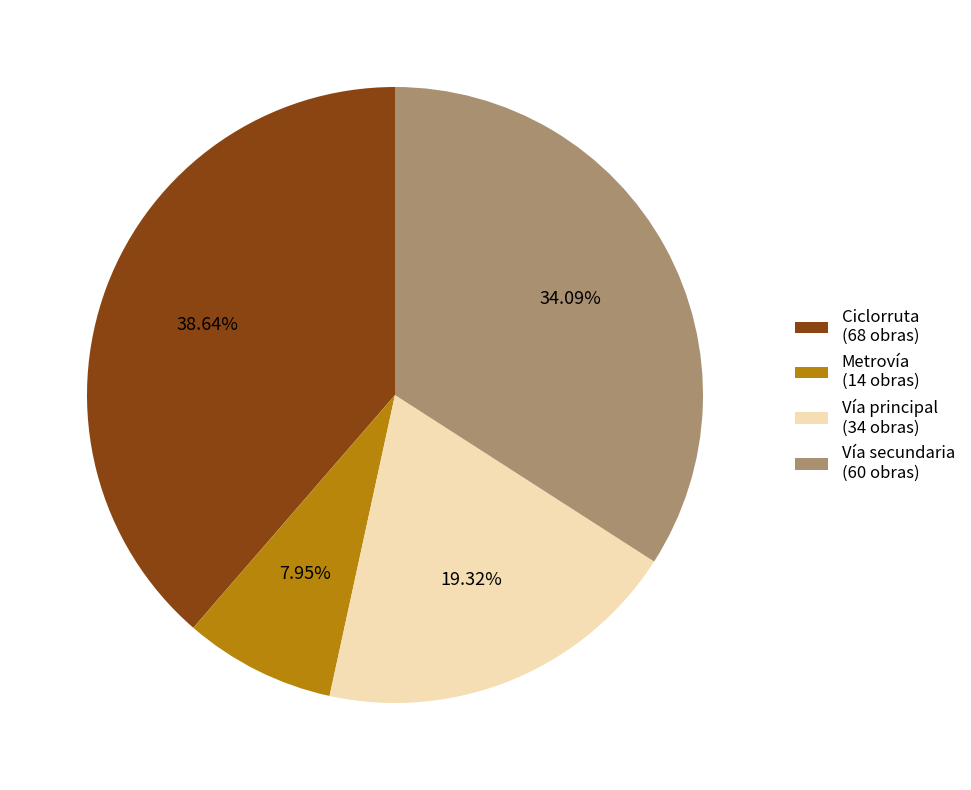

Which category has the biggest portion of the pie?

Ciclorruta